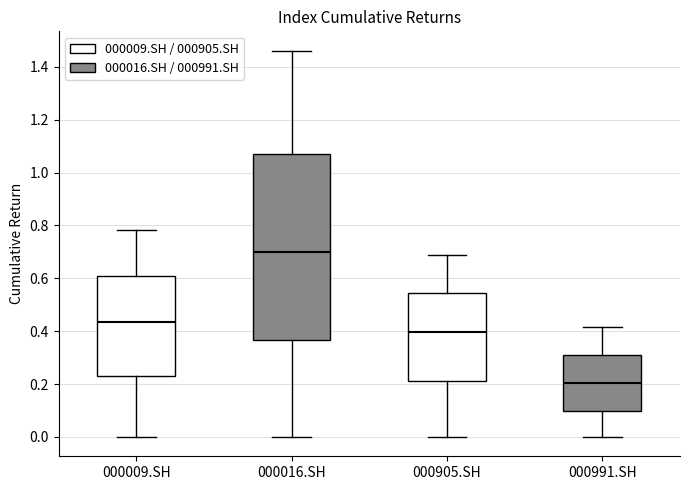

Which box is the tallest, from its lower edge to its upper edge?

000016.SH